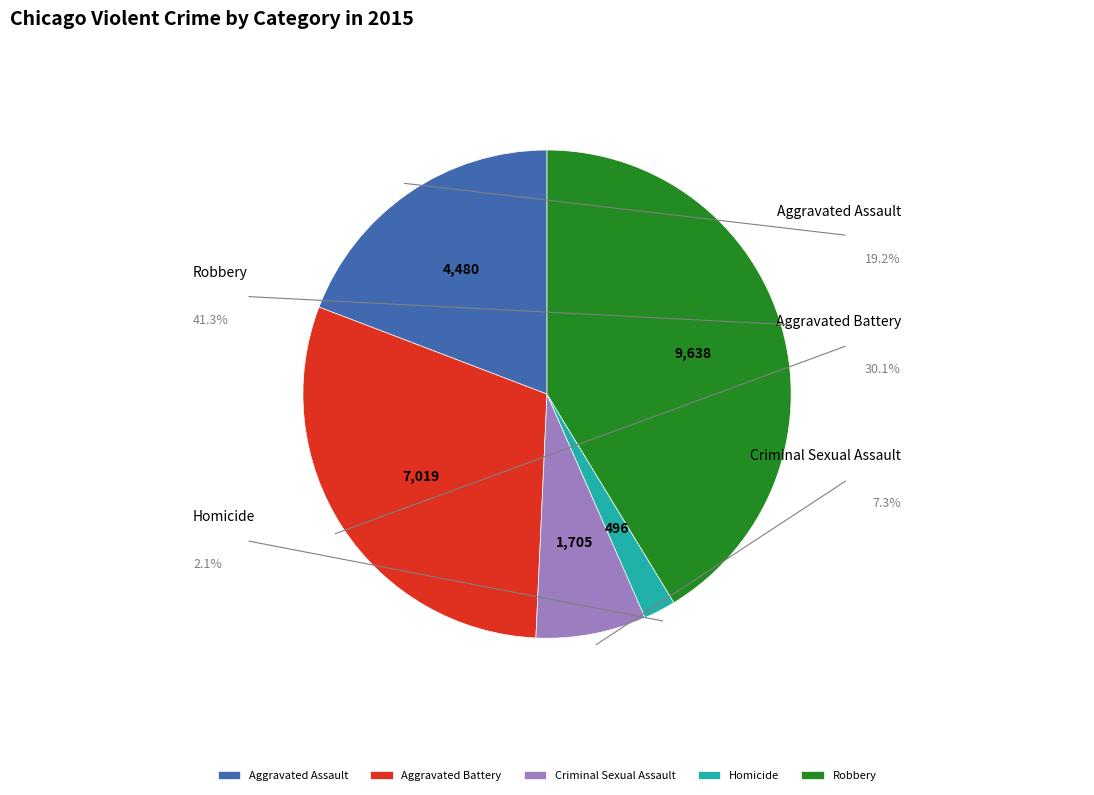

Rank the categories by value from lowest to highest.

Homicide, Criminal Sexual Assault, Aggravated Assault, Aggravated Battery, Robbery